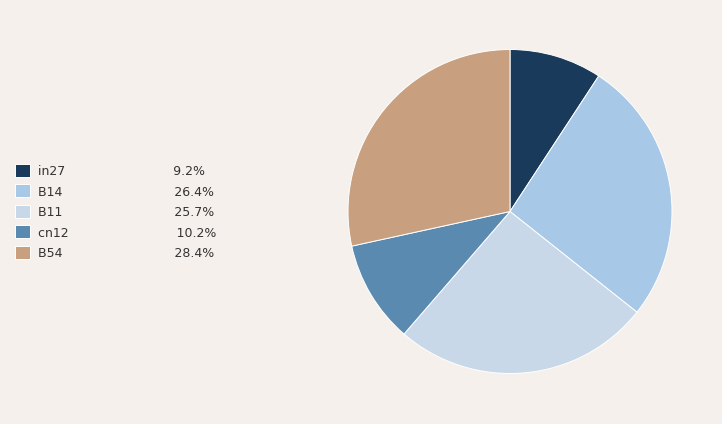

To the nearest percent, what portion does B11 represent?

26%